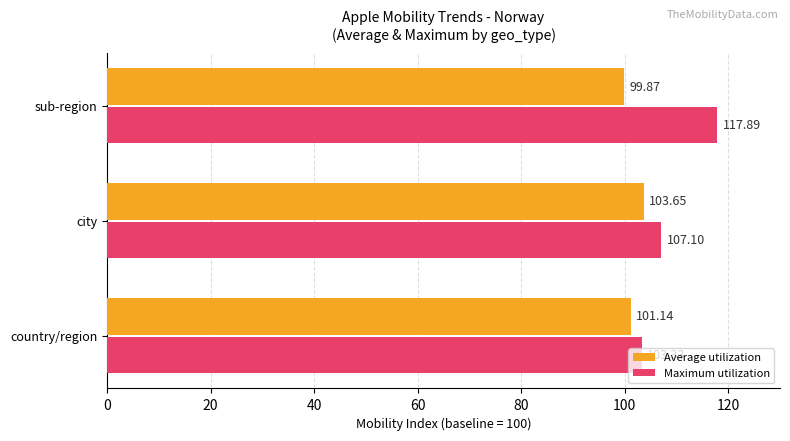

List the series in order of their peak value, lowest first.

Average utilization, Maximum utilization